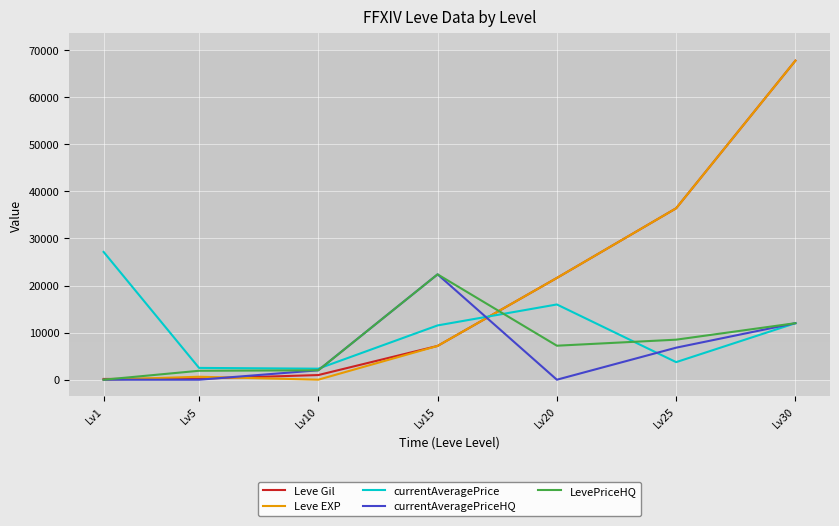

What is the greatest value displayed?

67730.0